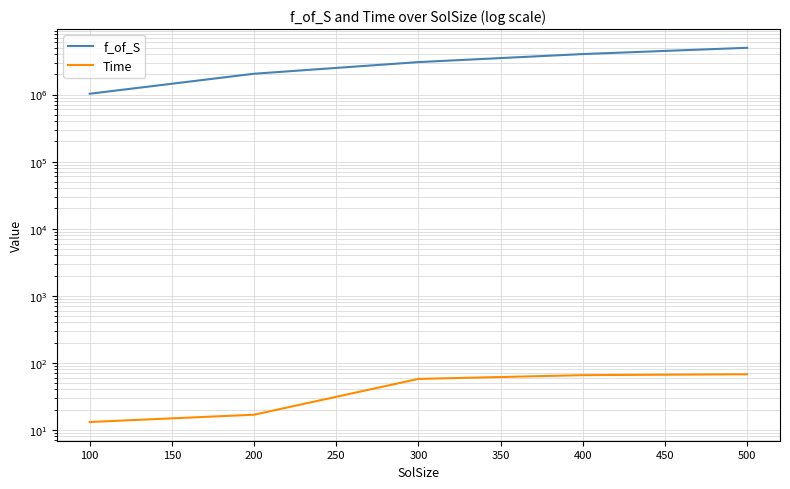

How many values in the f_of_S series are below 3048763?

2